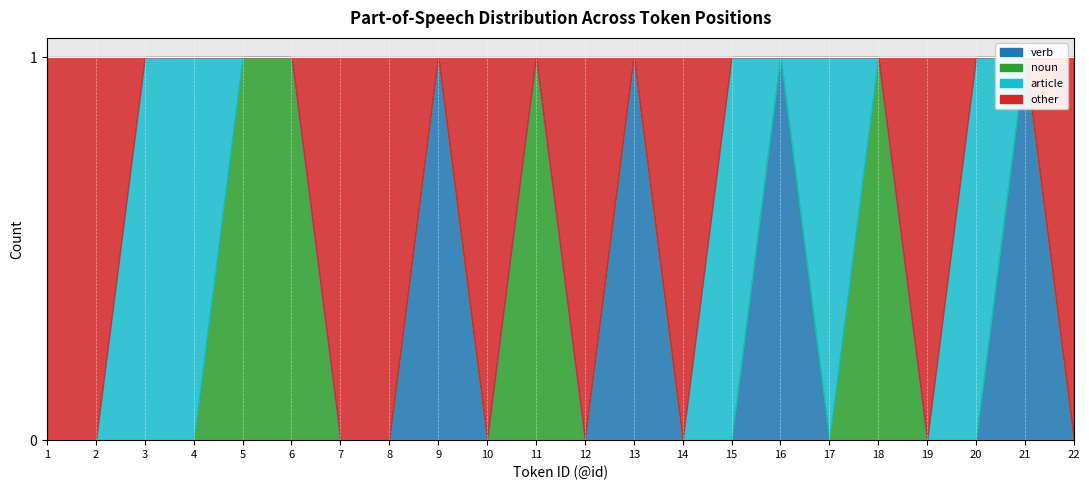

What is the difference between the maximum and minimum values in the other series?

1